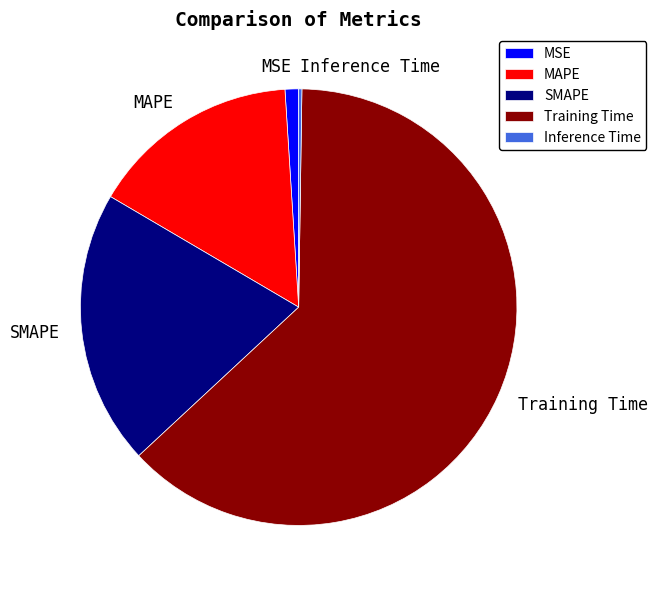

Between SMAPE and MSE, which is larger?

SMAPE